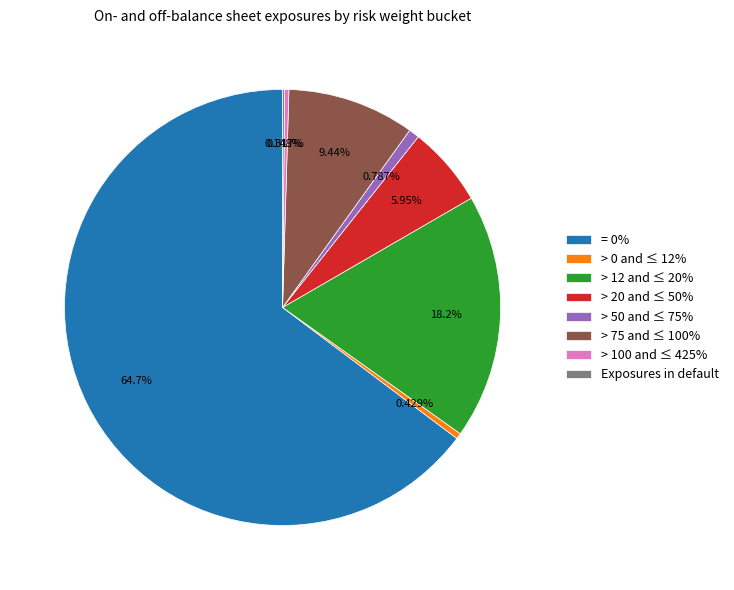

Do > 50 and ≤ 75% and > 75 and ≤ 100% together represent more than half of the pie?

No